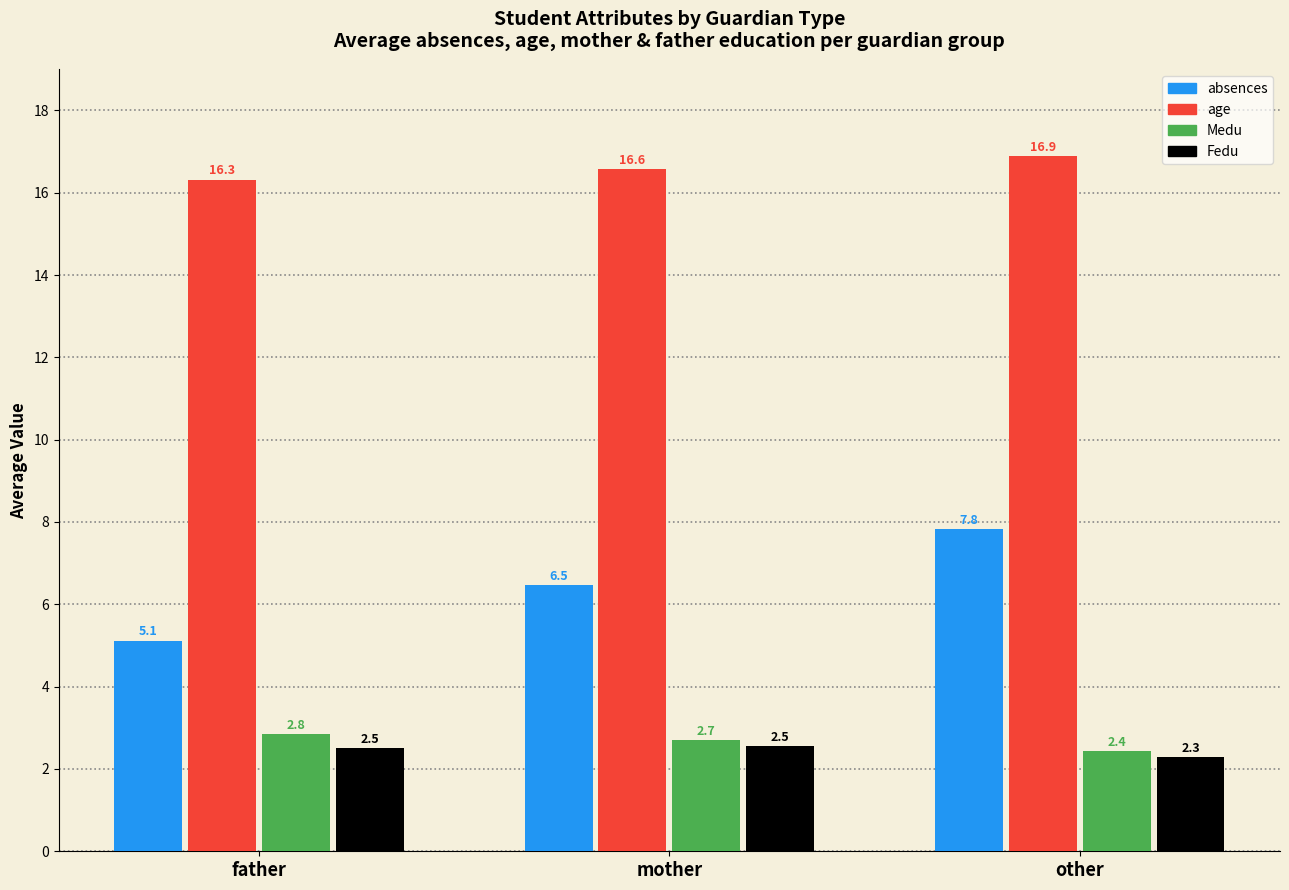

What is the approximate value of Fedu at father?

2.5